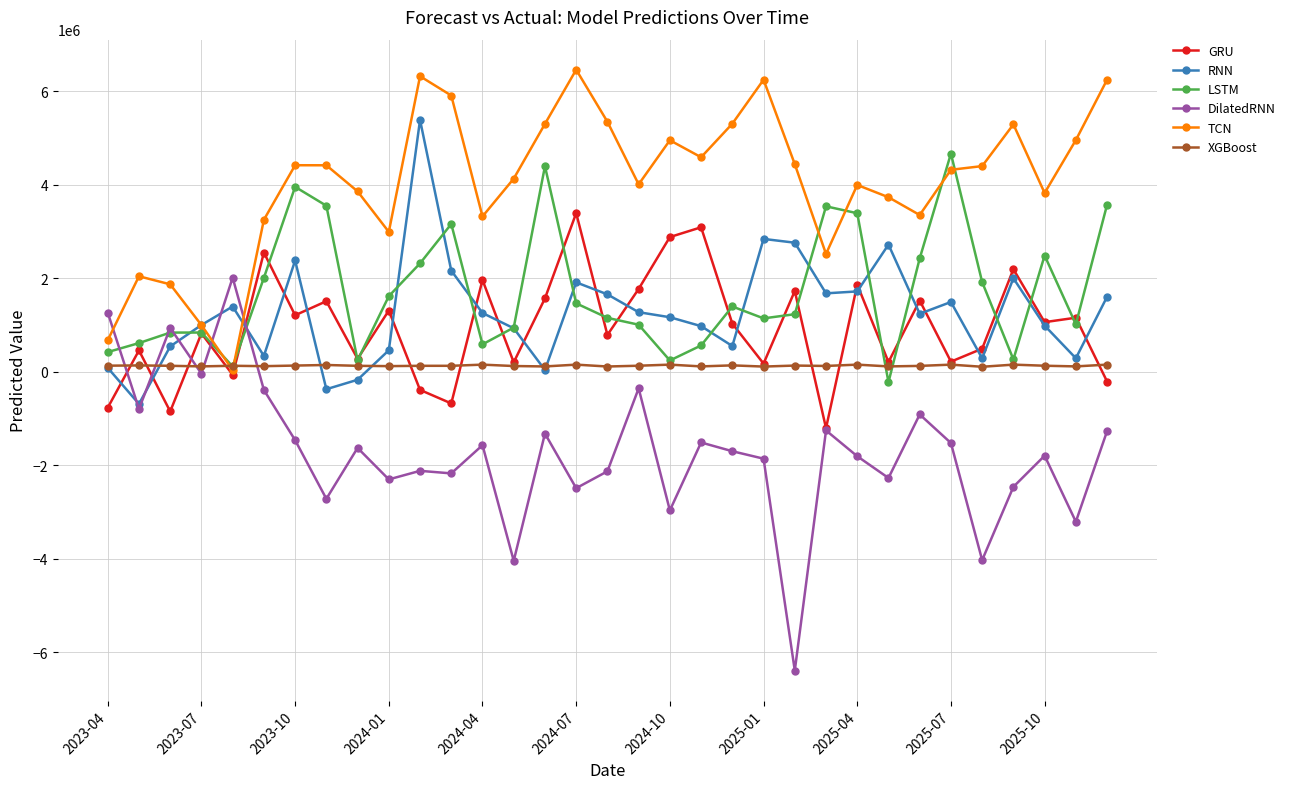

What is the minimum value for RNN?

-687290.3